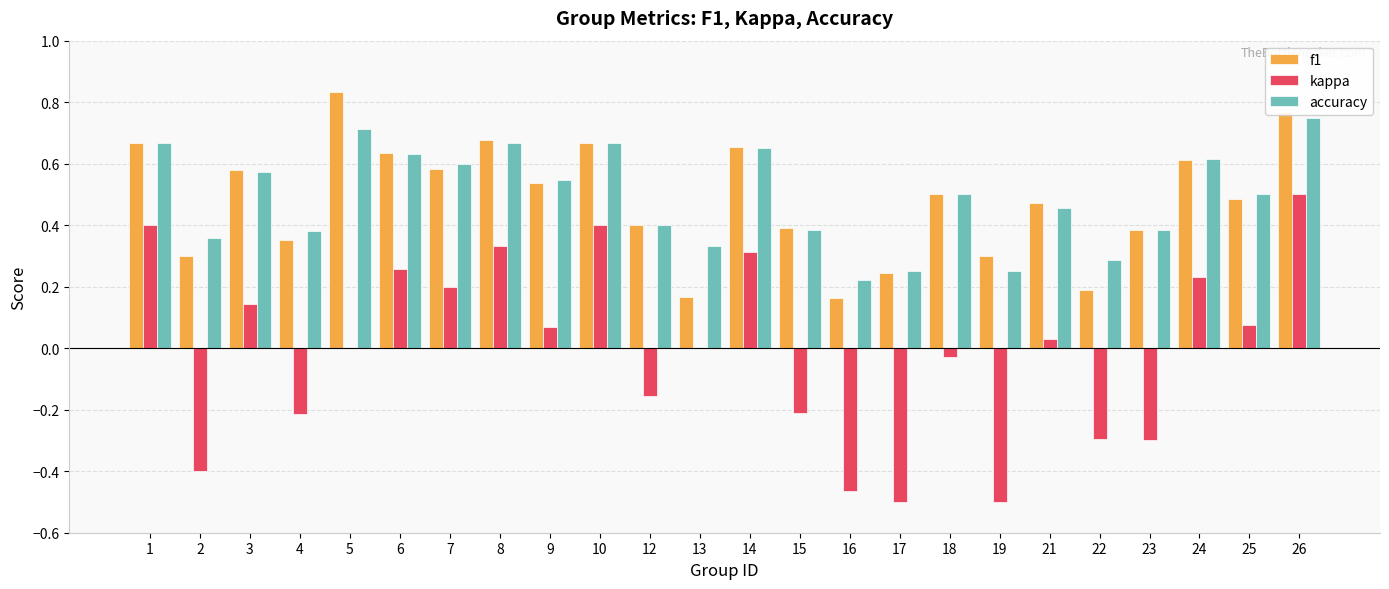

What are all the series names shown in the legend?

f1, kappa, accuracy